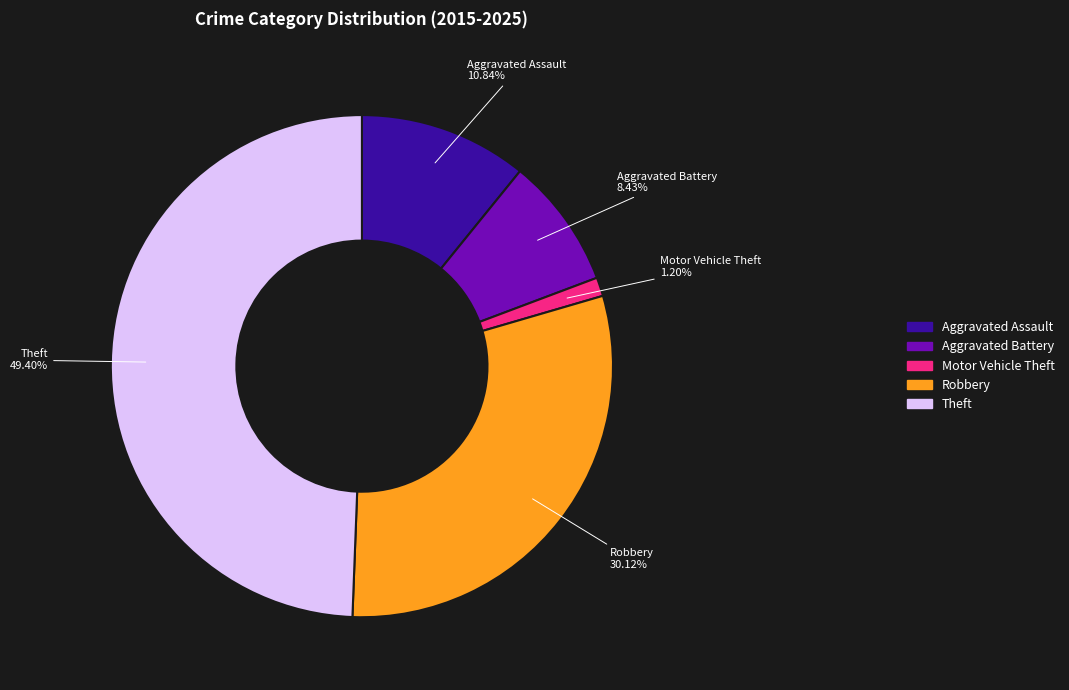

Rank the categories by value from lowest to highest.

Motor Vehicle Theft, Aggravated Battery, Aggravated Assault, Robbery, Theft